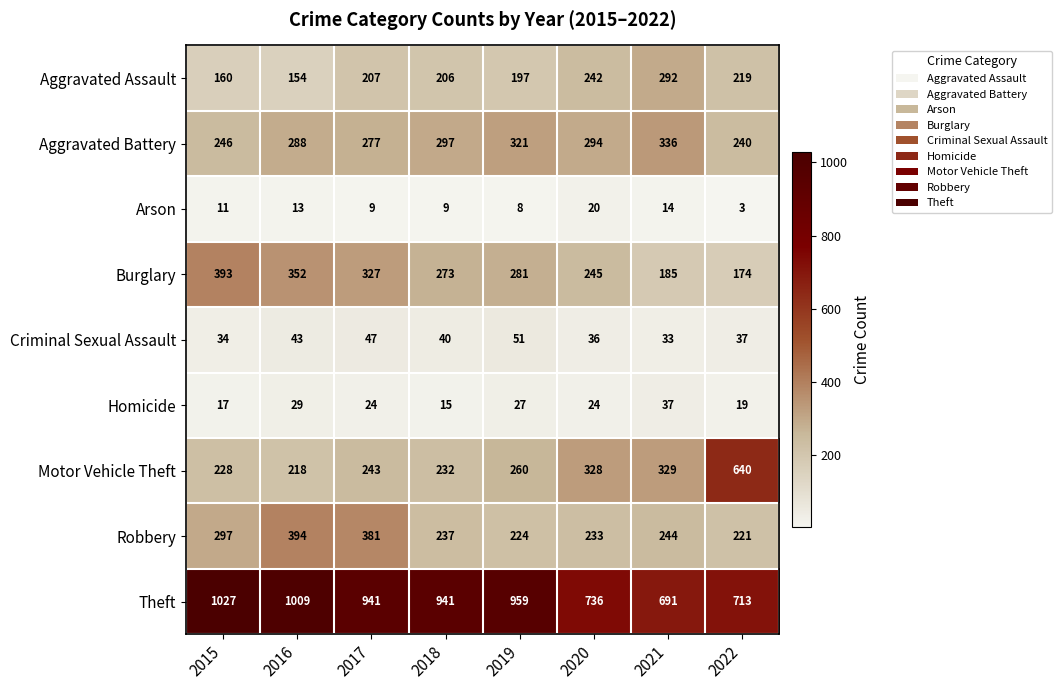

Which series changed the most between 2015 and 2016?

Robbery